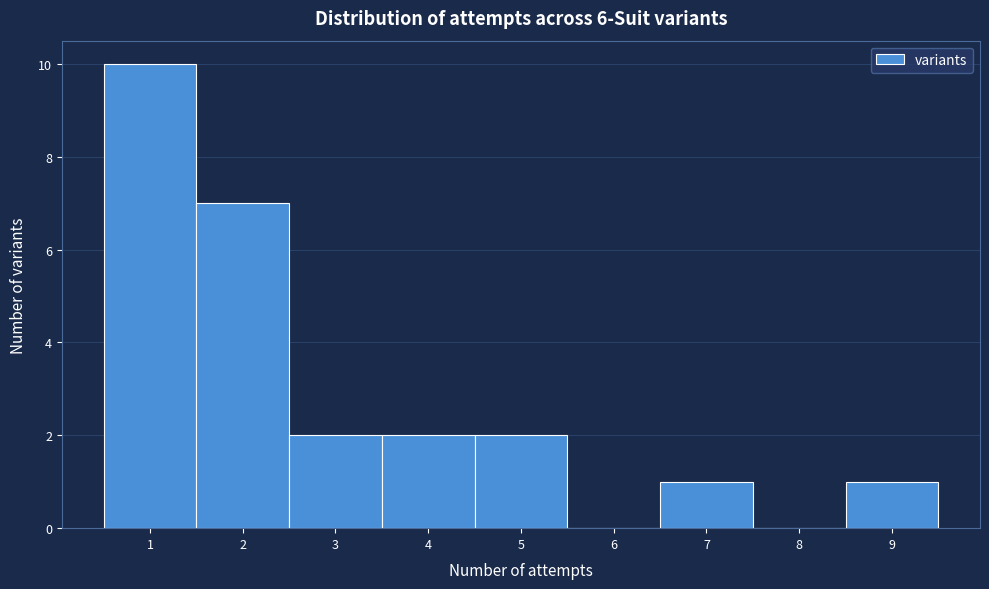

Reading left to right, list every bar in this chart as the range it spans on the x-axis followed by its height. The values are not printed on the chart, so give them approximately, as read against the axis.

0.5 to 1.5: 10
1.5 to 2.5: 7
2.5 to 3.5: 2
3.5 to 4.5: 2
4.5 to 5.5: 2
5.5 to 6.5: 0
6.5 to 7.5: 1
7.5 to 8.5: 0
8.5 to 9.5: 1